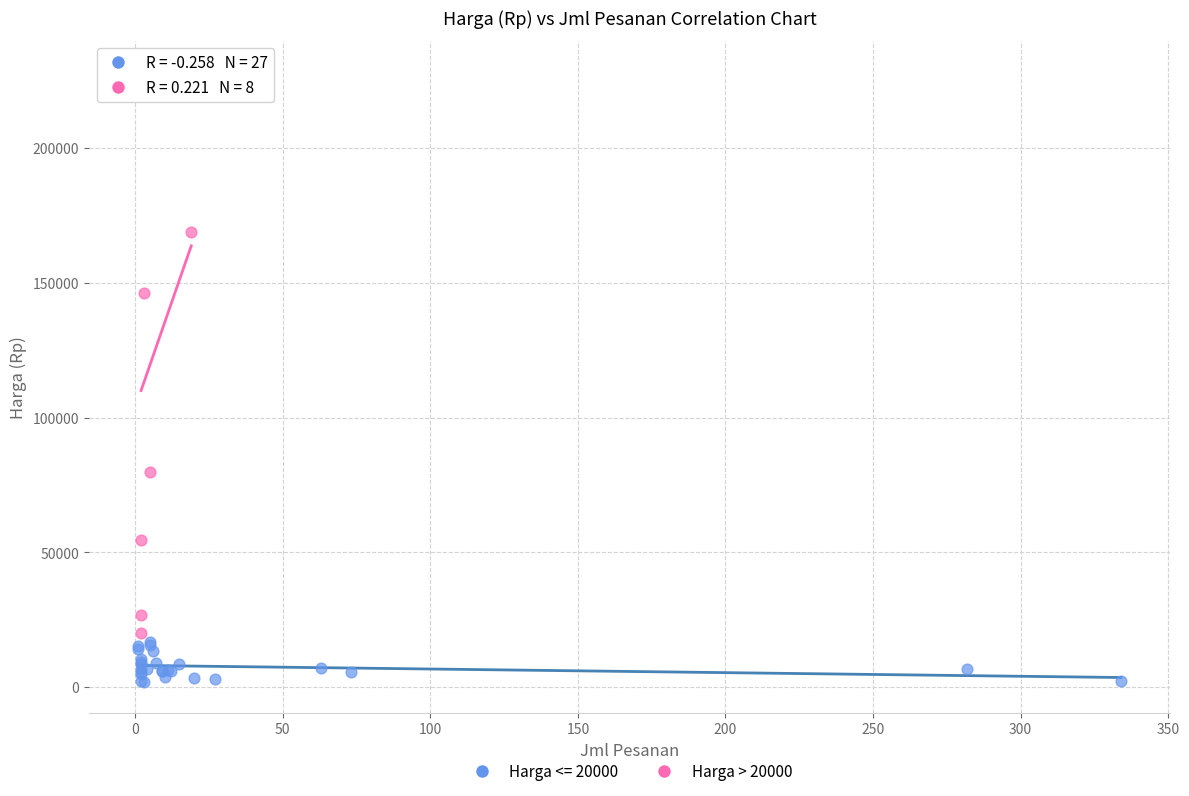

Which series reaches the maximum Y coordinate?

Harga > 20000